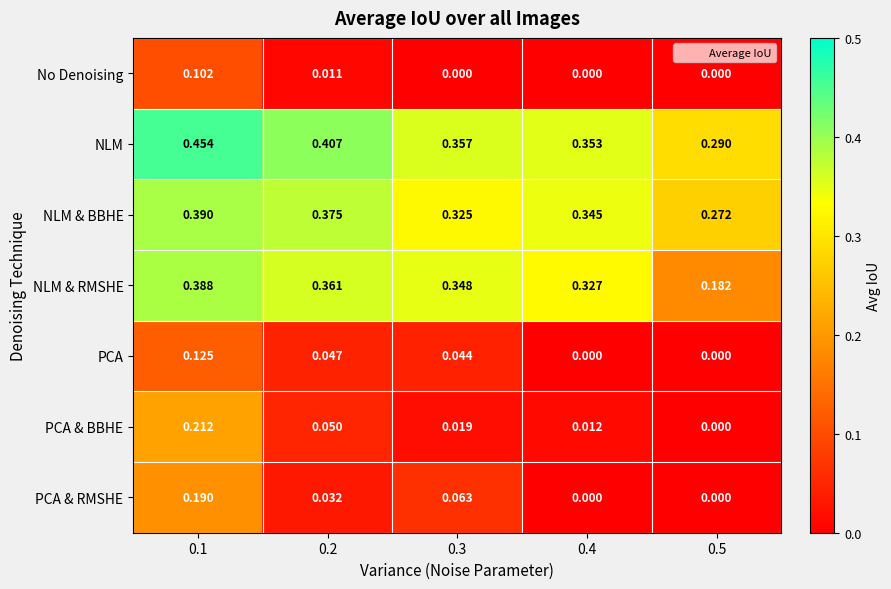

Is the value of PCA & BBHE at 0.5 greater than the value of NLM & RMSHE at 0.3?

No